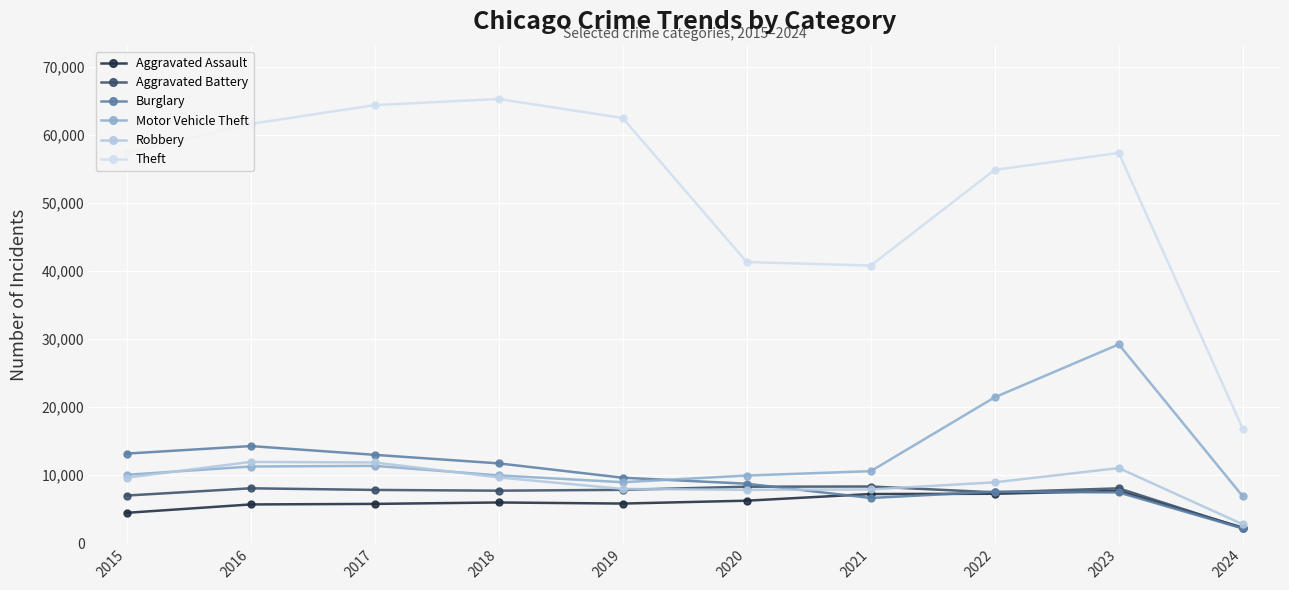

At which label is Aggravated Assault closest to 5006?

2015